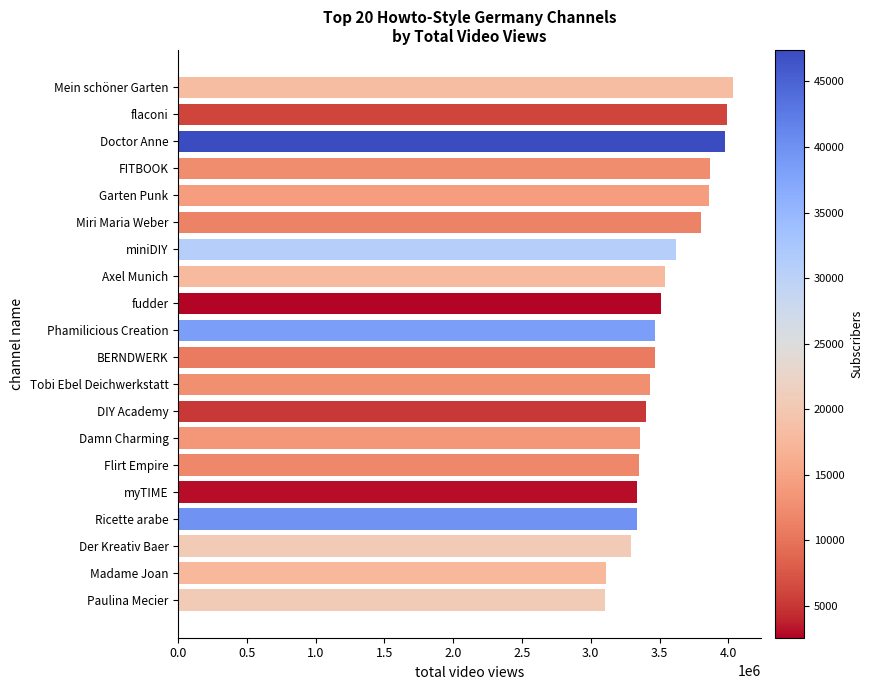

What is the label of the 20th bar from the bottom?

Mein schöner Garten